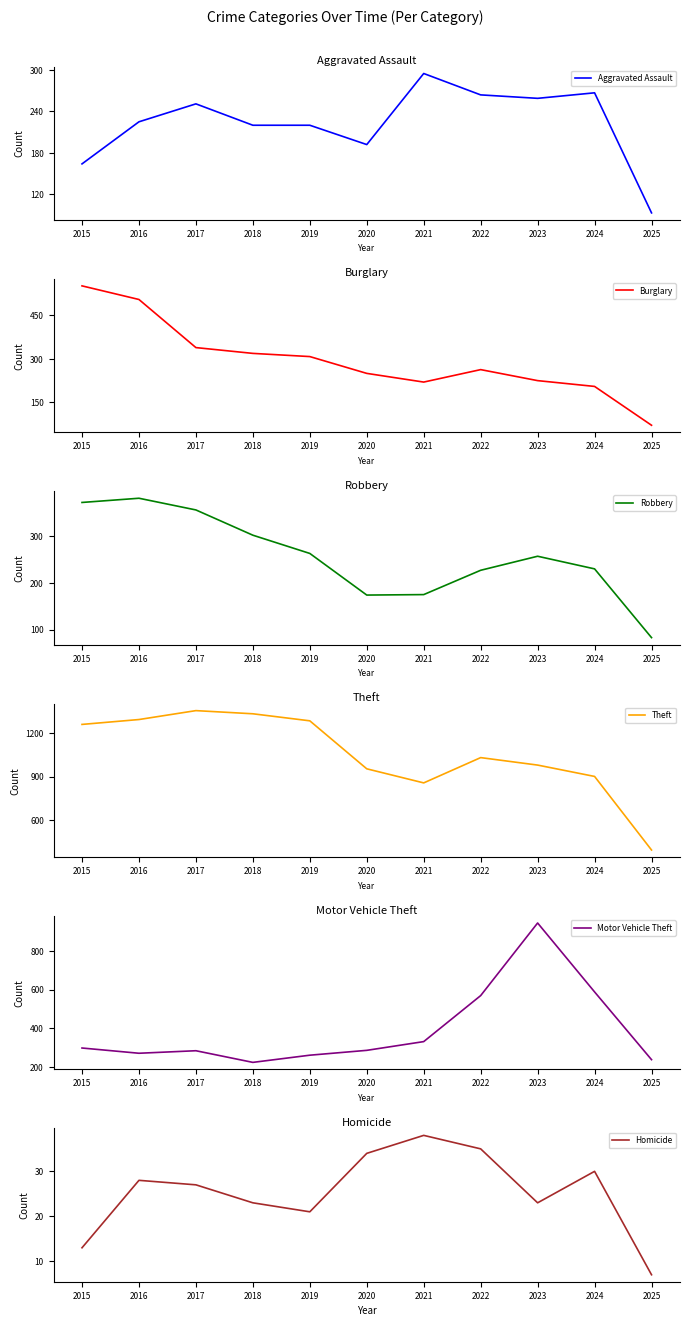

Which series has the widest spread of values?

Theft